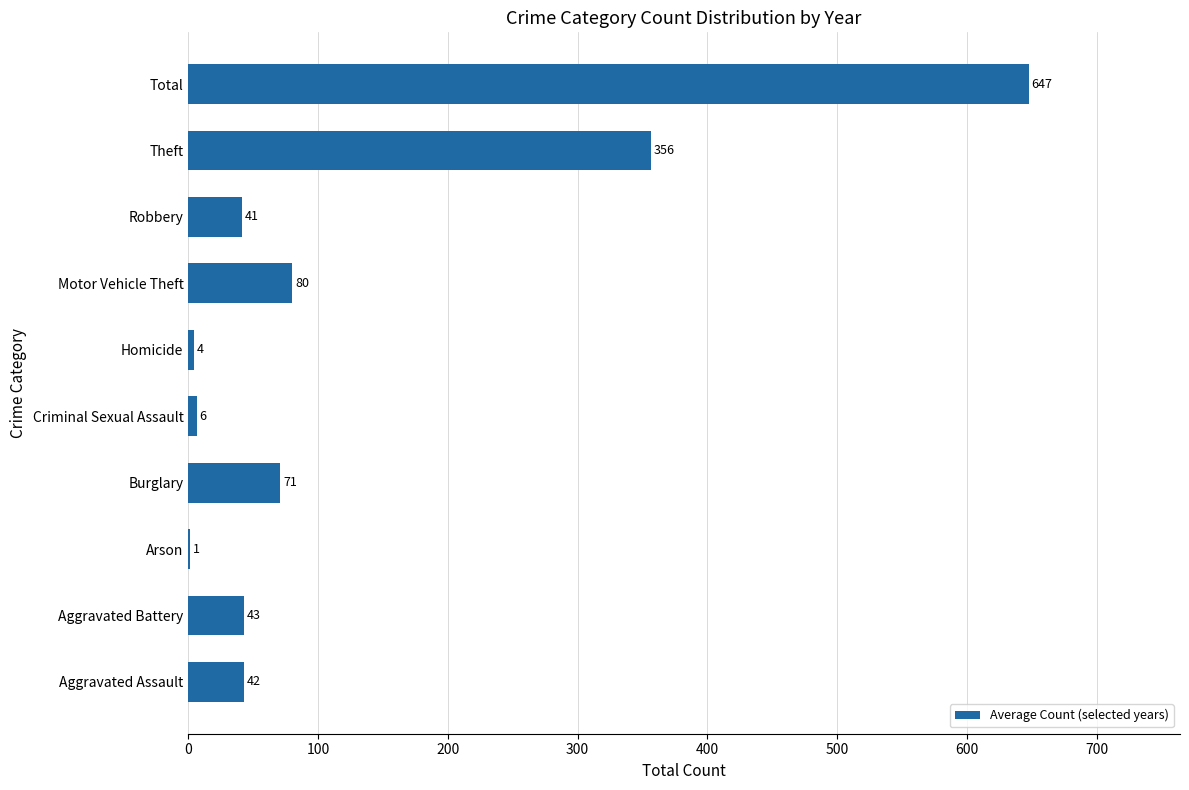

Approximately how many times larger is the value at Burglary compared to Aggravated Assault?

1.7